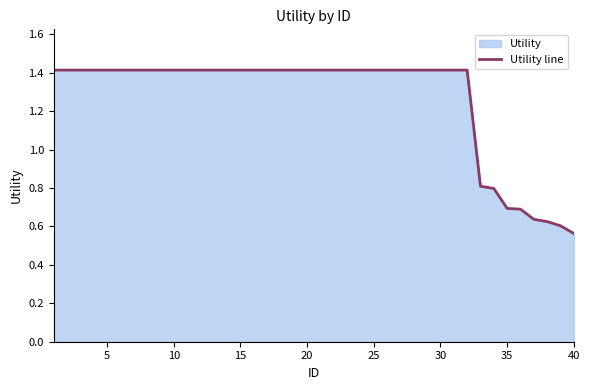

Which has a higher value, 15 or 35?

15